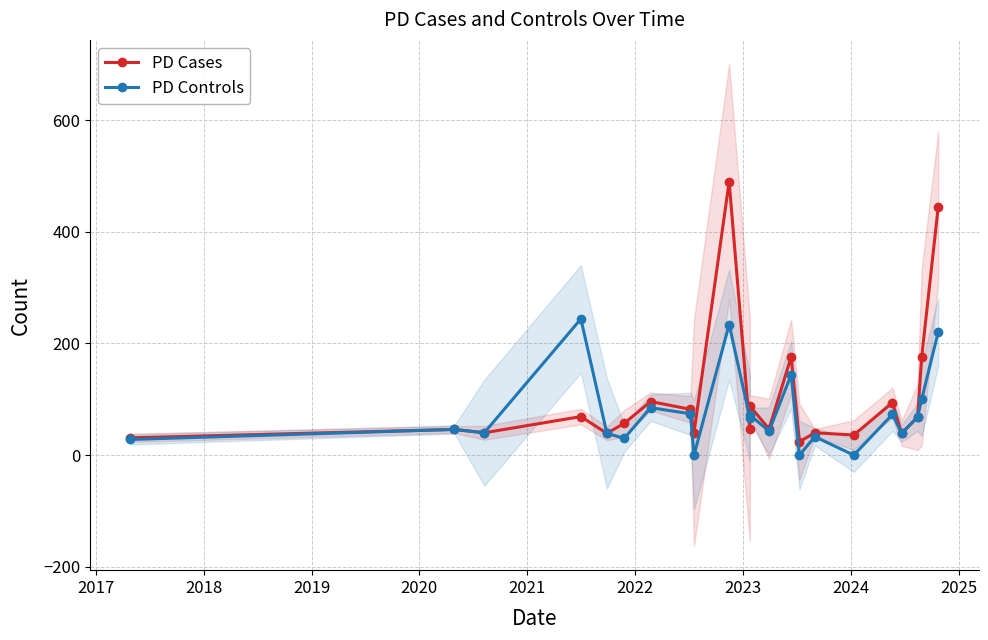

Count the number of data series in this chart.

2